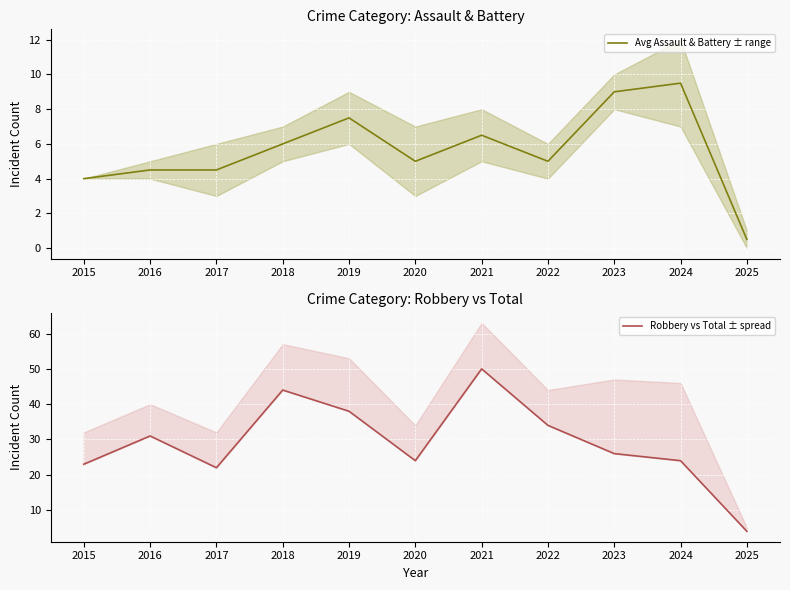

At which category does Robbery vs Total ± spread reach its first local peak?

2016